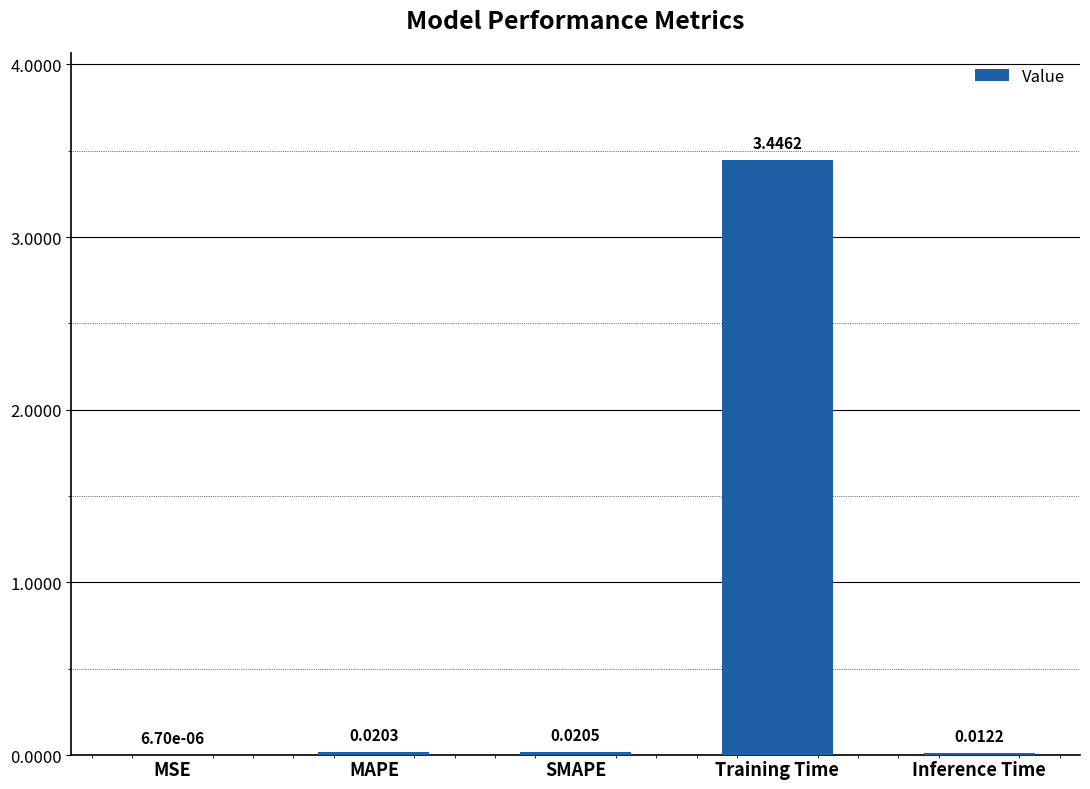

Which category has the highest value across all series?

Training Time